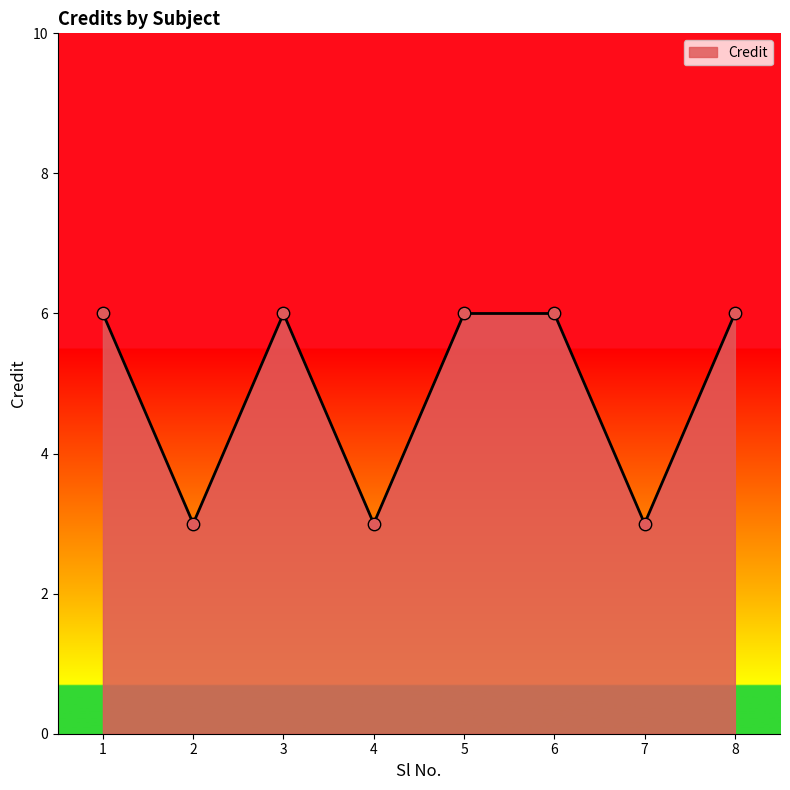

Approximately how many times larger is the value at 2 compared to 1?

0.5